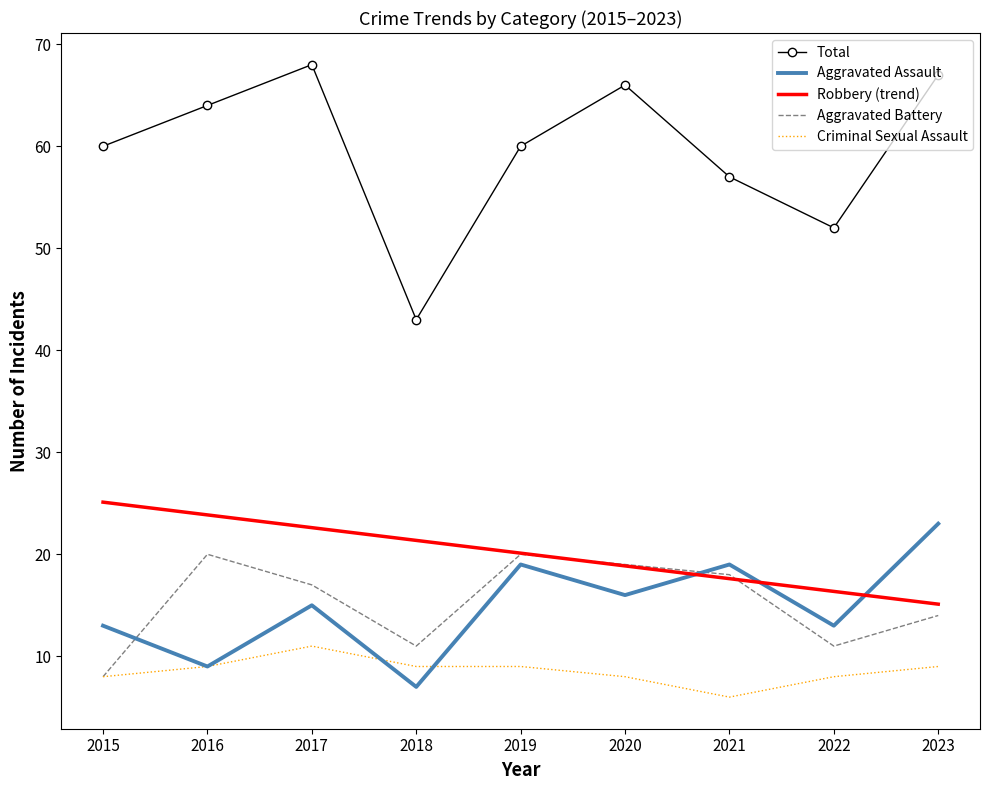

Reading left to right, what are all the values shown in this chart?

Aggravated Assault: 2015=13	2016=9	2017=15	2018=7	2019=19	2020=16	2021=19	2022=13	2023=23
Aggravated Battery: 2015=8	2016=20	2017=17	2018=11	2019=20	2020=19	2021=18	2022=11	2023=14
Criminal Sexual Assault: 2015=8	2016=9	2017=11	2018=9	2019=9	2020=8	2021=6	2022=8	2023=9
Total: 2015=60	2016=64	2017=68	2018=43	2019=60	2020=66	2021=57	2022=52	2023=67